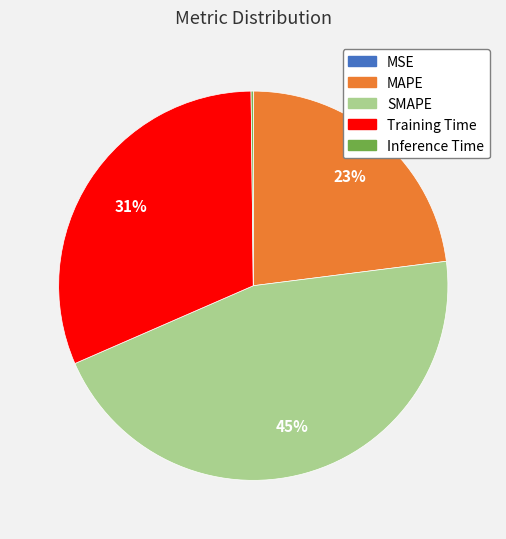

To the nearest percent, what portion does MAPE represent?

23%